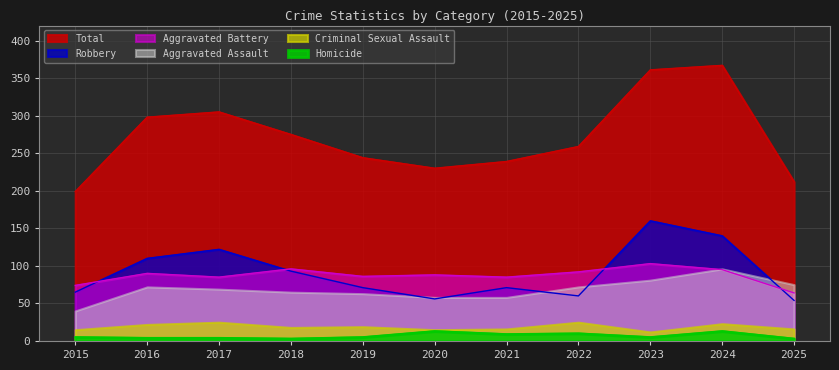

Is it true that Robbery equals 71 at 2021?

True